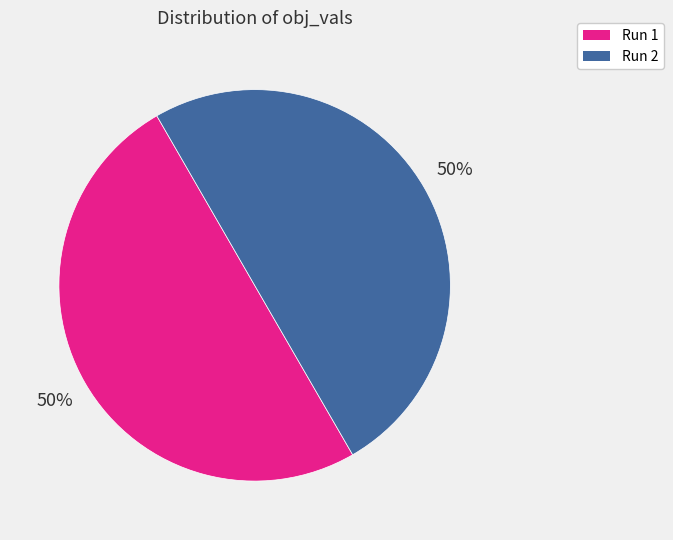

Is the sum of Run 2 and Run 1 greater than half?

Yes